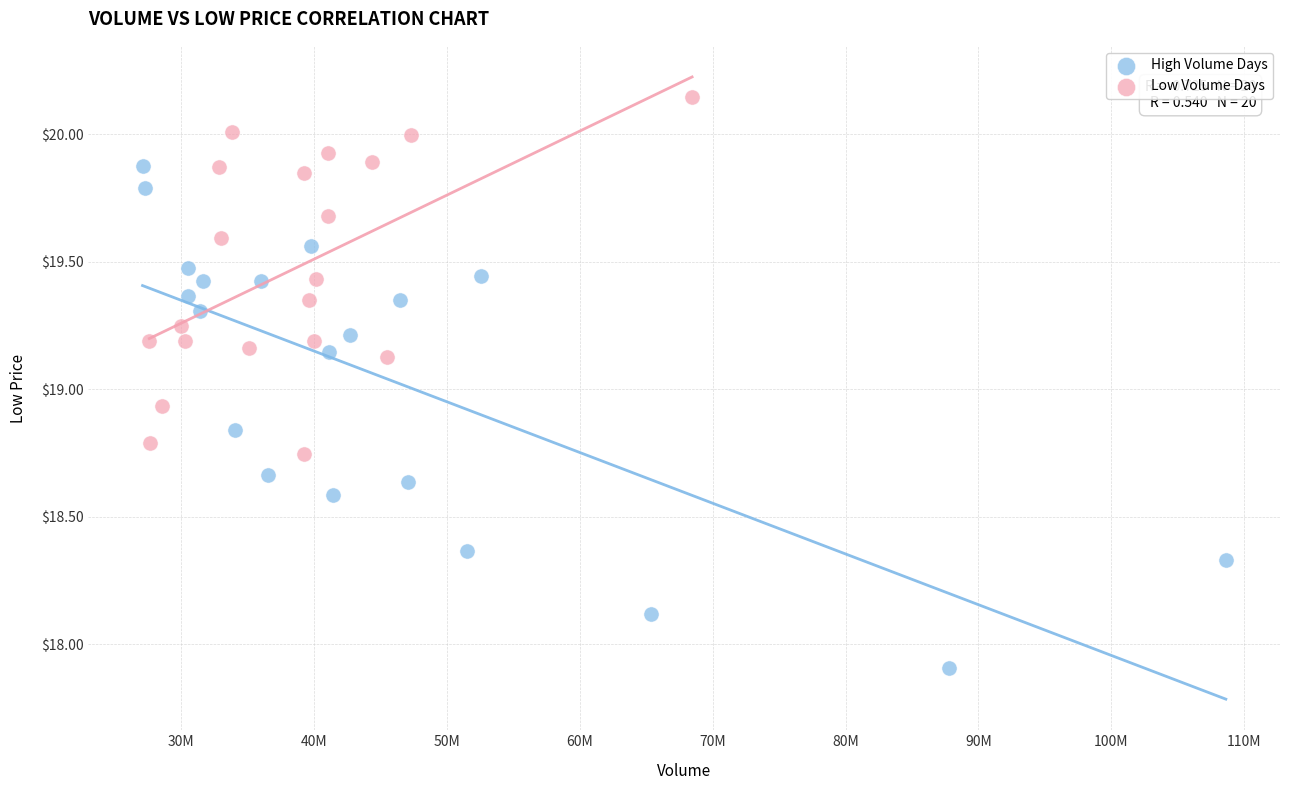

Which series has the largest Y range (max minus min)?

High Volume Days